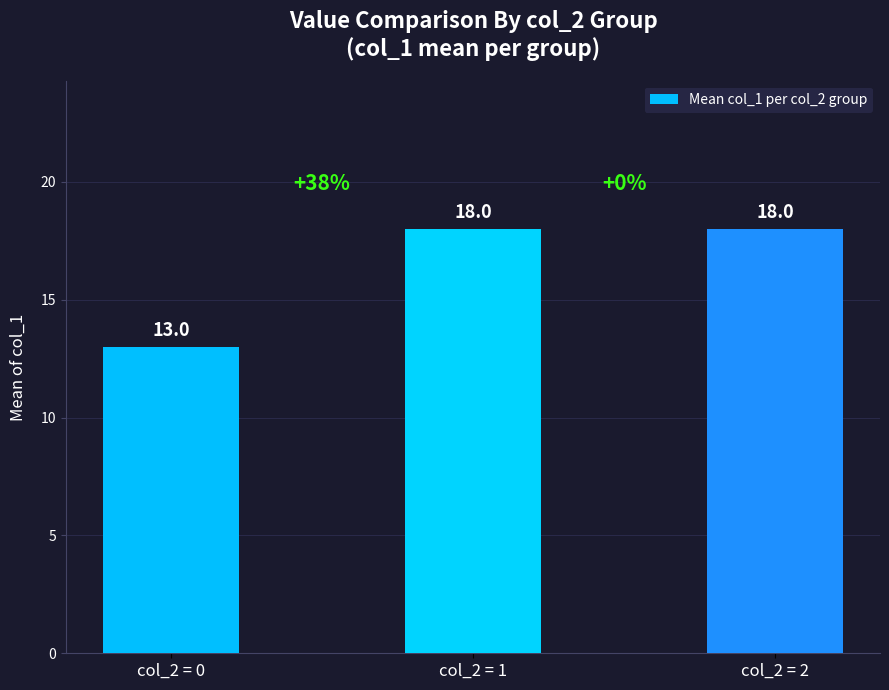

Is it true that the value at col_2 = 0 is 13?

True